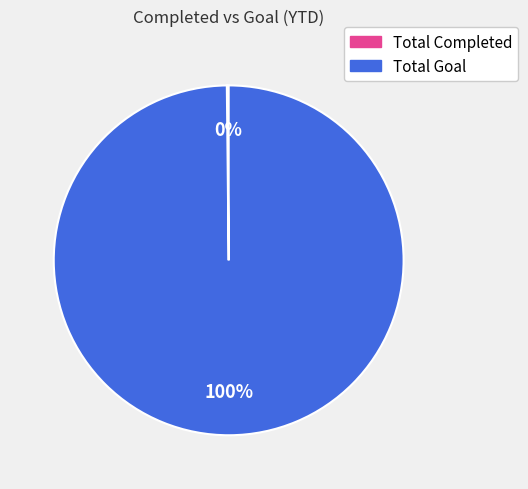

What percentage is the Total Goal slice, to the nearest percent?

100%